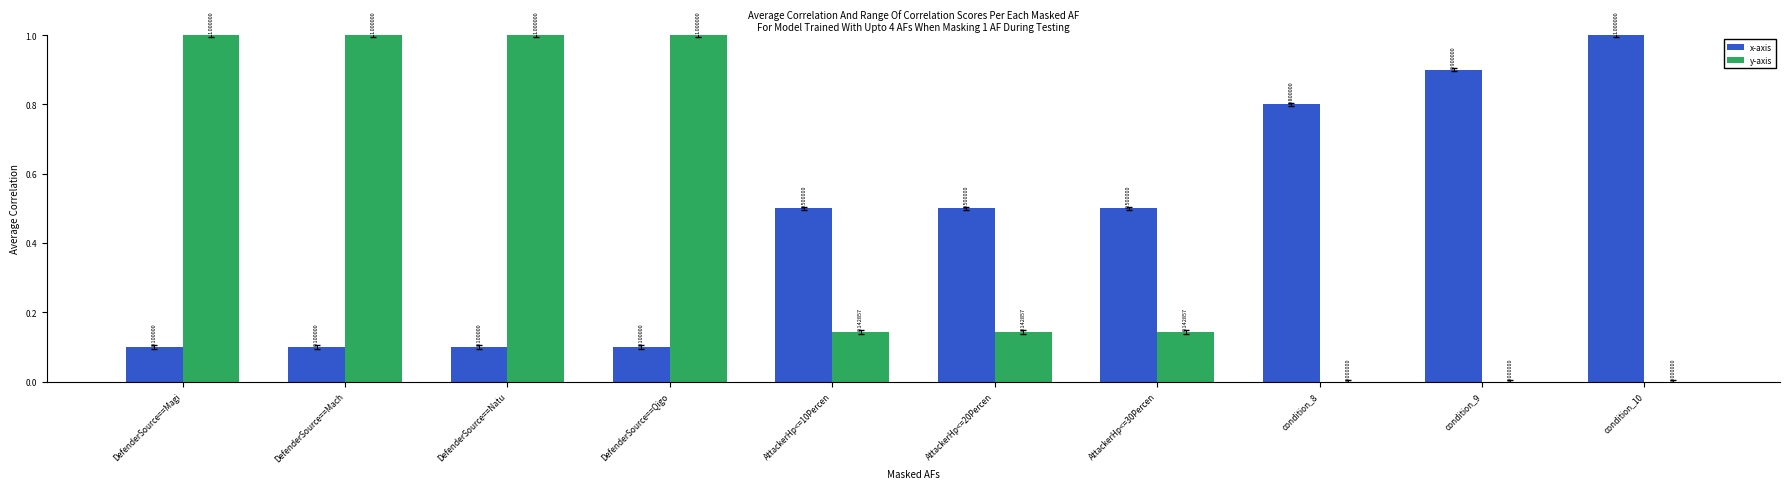

Reading left to right, extract all data points from this chart.

x-axis: DefenderSource==Magi=0.1	DefenderSource==Mach=0.1	DefenderSource==Natu=0.1	DefenderSource==Qigo=0.1	AttackerHp<=10Percen=0.5	AttackerHp<=20Percen=0.5	AttackerHp<=30Percen=0.5	condition_8=0.8	condition_9=0.9	condition_10=1.0
y-axis: DefenderSource==Magi=1.0	DefenderSource==Mach=1.0	DefenderSource==Natu=1.0	DefenderSource==Qigo=1.0	AttackerHp<=10Percen=0.1	AttackerHp<=20Percen=0.1	AttackerHp<=30Percen=0.1	condition_8=0.0	condition_9=0.0	condition_10=0.0